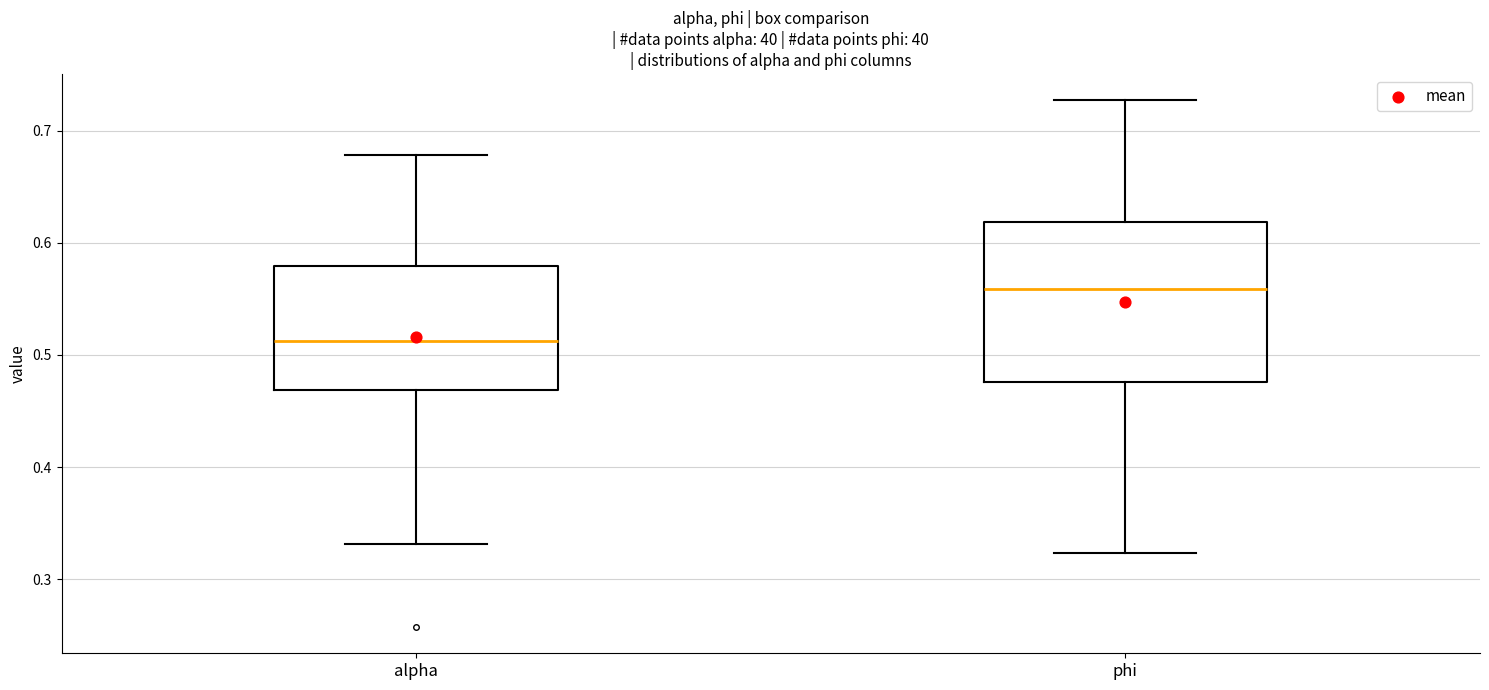

Reading left to right, transcribe this box plot: for each box, give where its median line is, the range the box spans, and where its two whiskers end, as read against the y-axis. The values are not printed on the chart, so give them approximately, as read against the axis.

alpha: median 0.51, box 0.47 to 0.58, whiskers 0.33 to 0.68
phi: median 0.56, box 0.48 to 0.62, whiskers 0.32 to 0.73